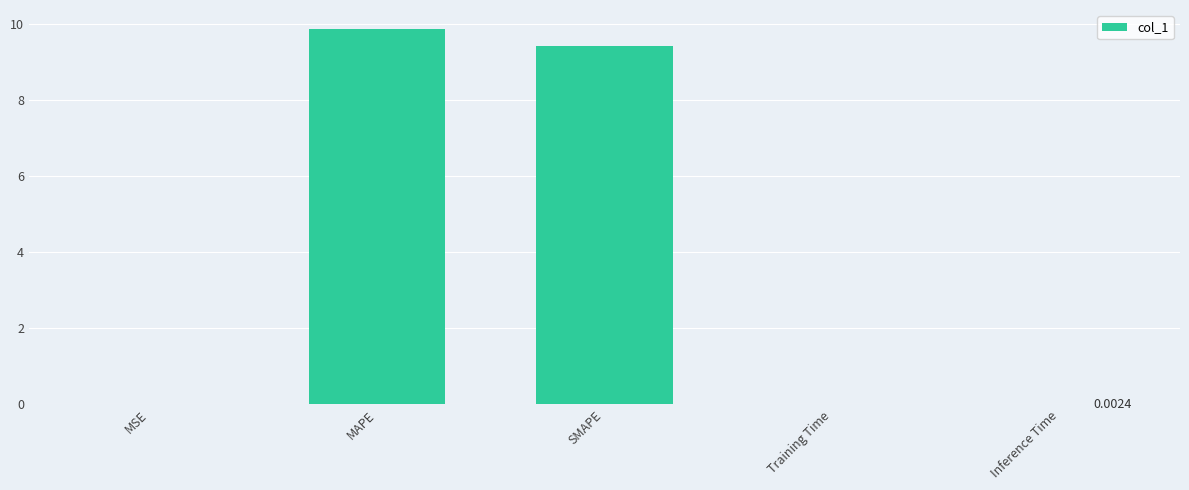

Which has a higher value, MAPE or Inference Time?

MAPE